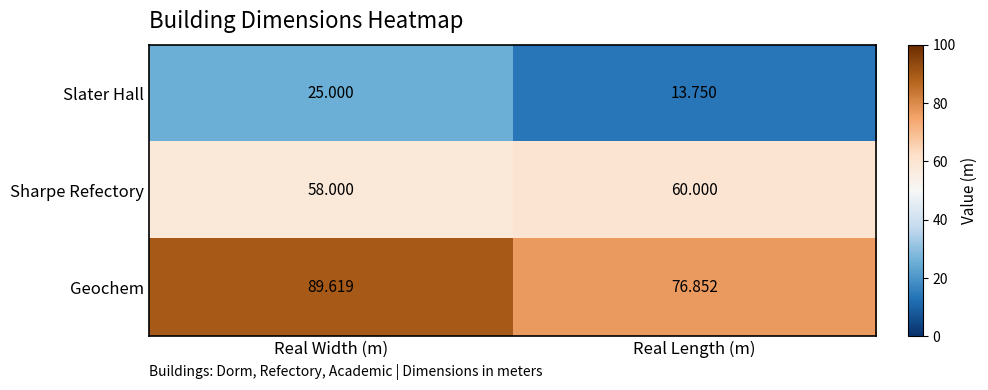

At how many categories does at least one series exceed 48?

2